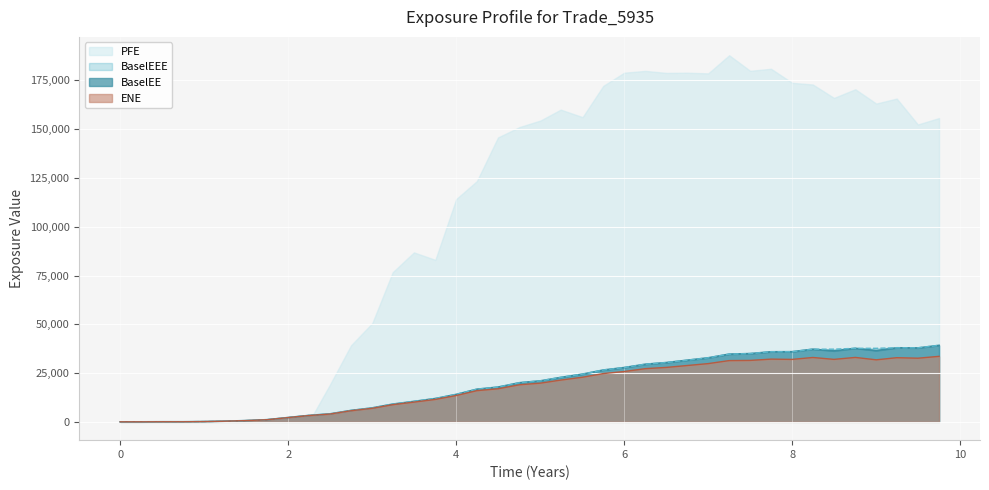

How many data points in BaselEE are above 21013?

20